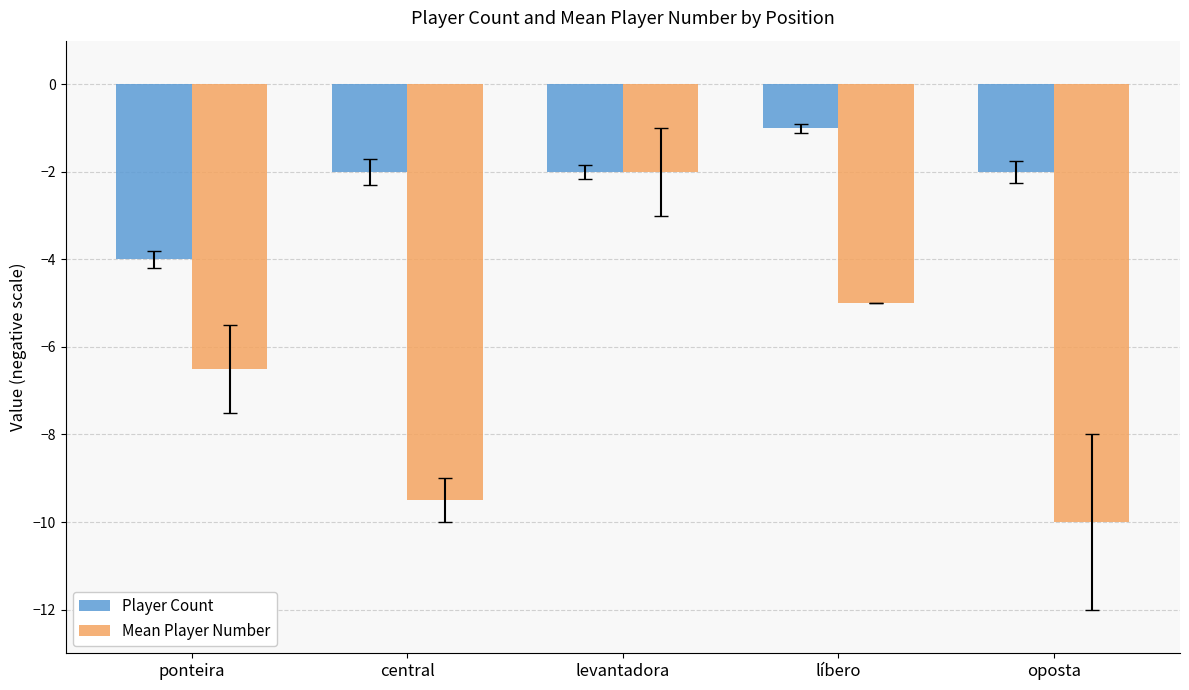

Is it true that Player Count equals -2.0 at oposta?

True